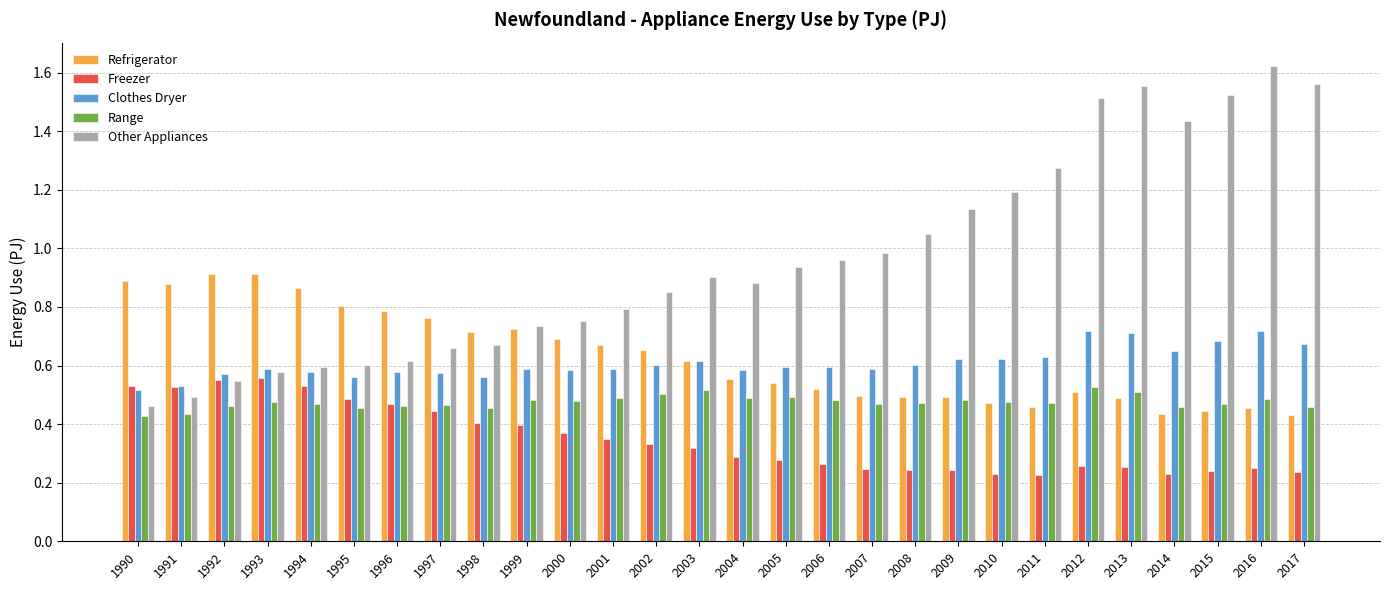

The value of Range at 2001 is 0.1. True or false?

False